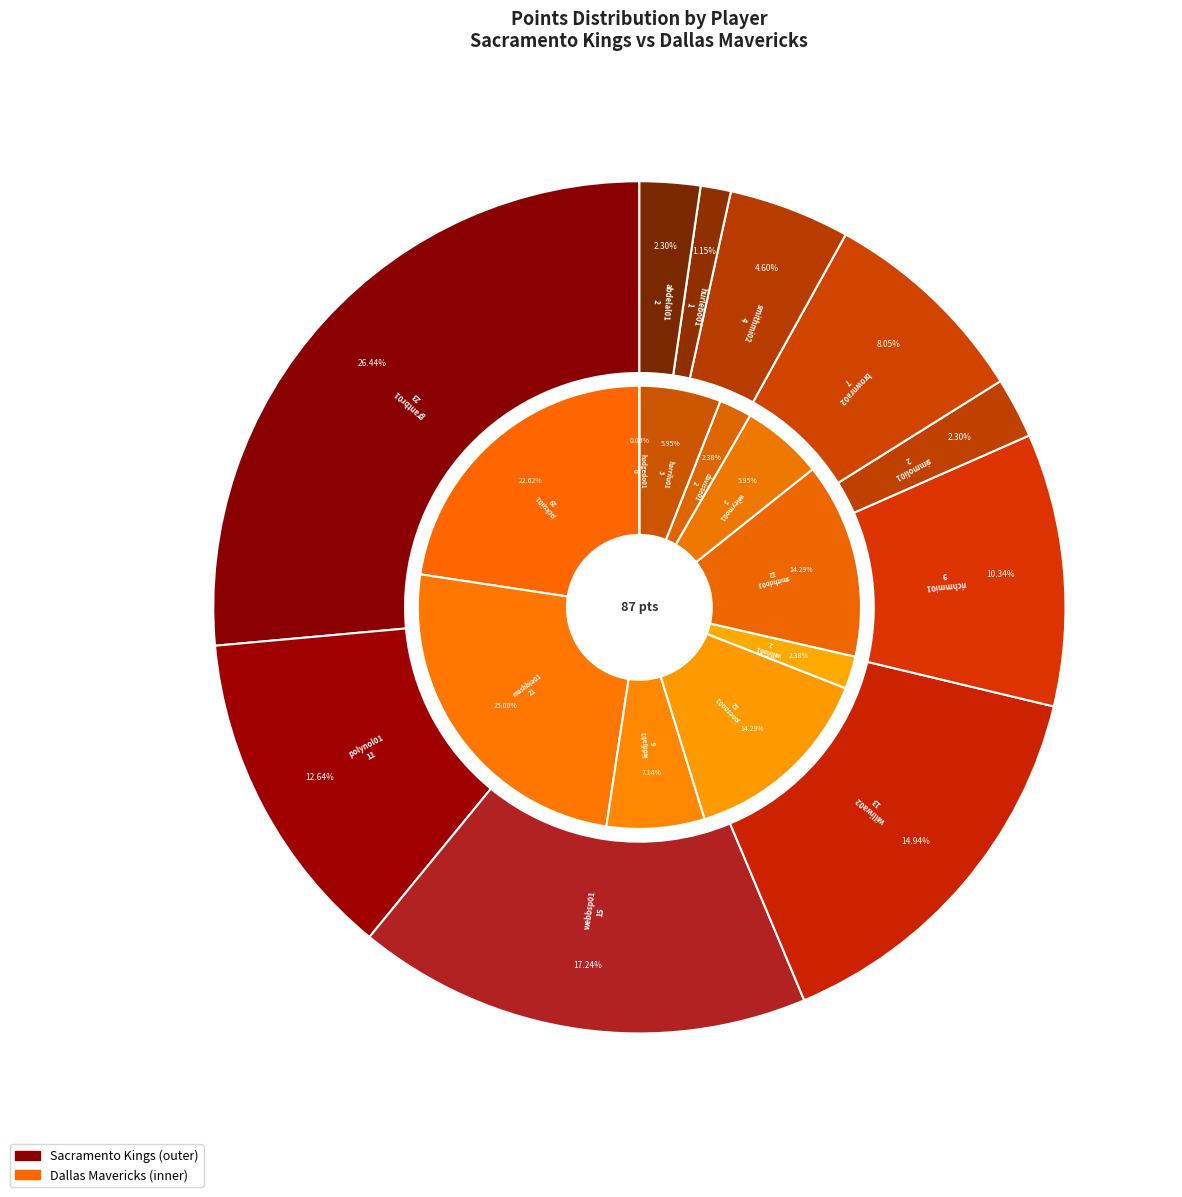

To the nearest percent, what is the difference between the simmoli01 and grantbr01 slice percentages?

24%